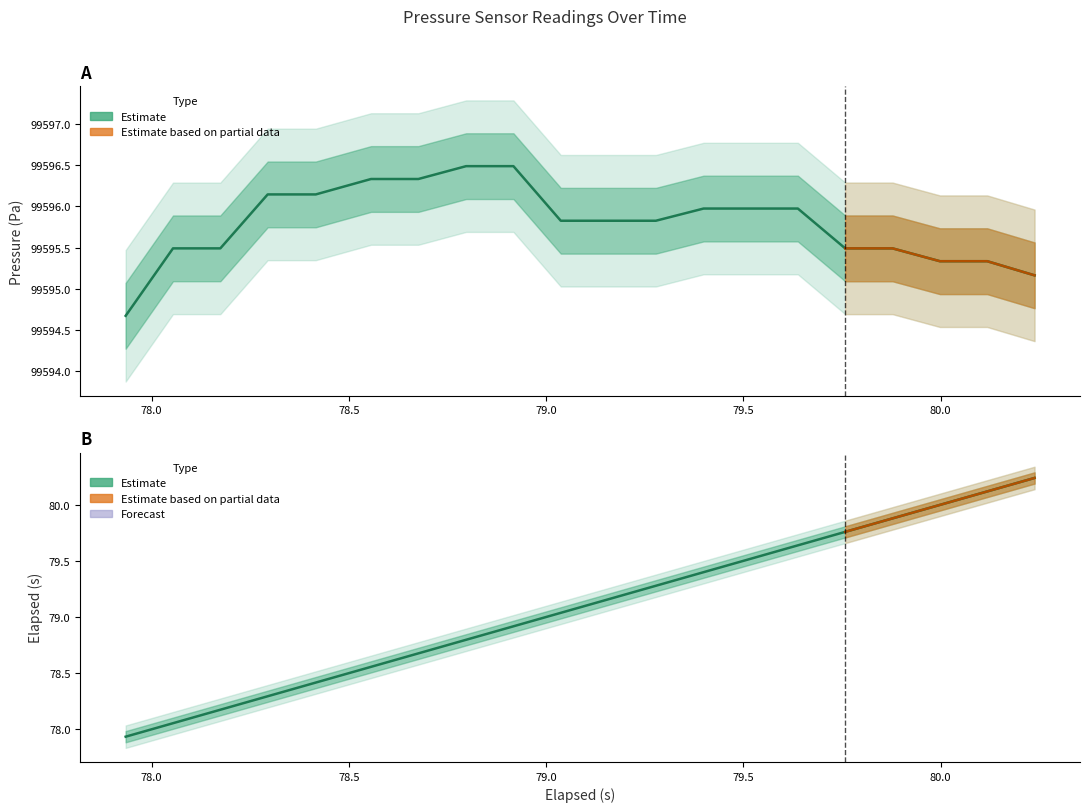

Does the chart display data point markers on the line(s)?

No